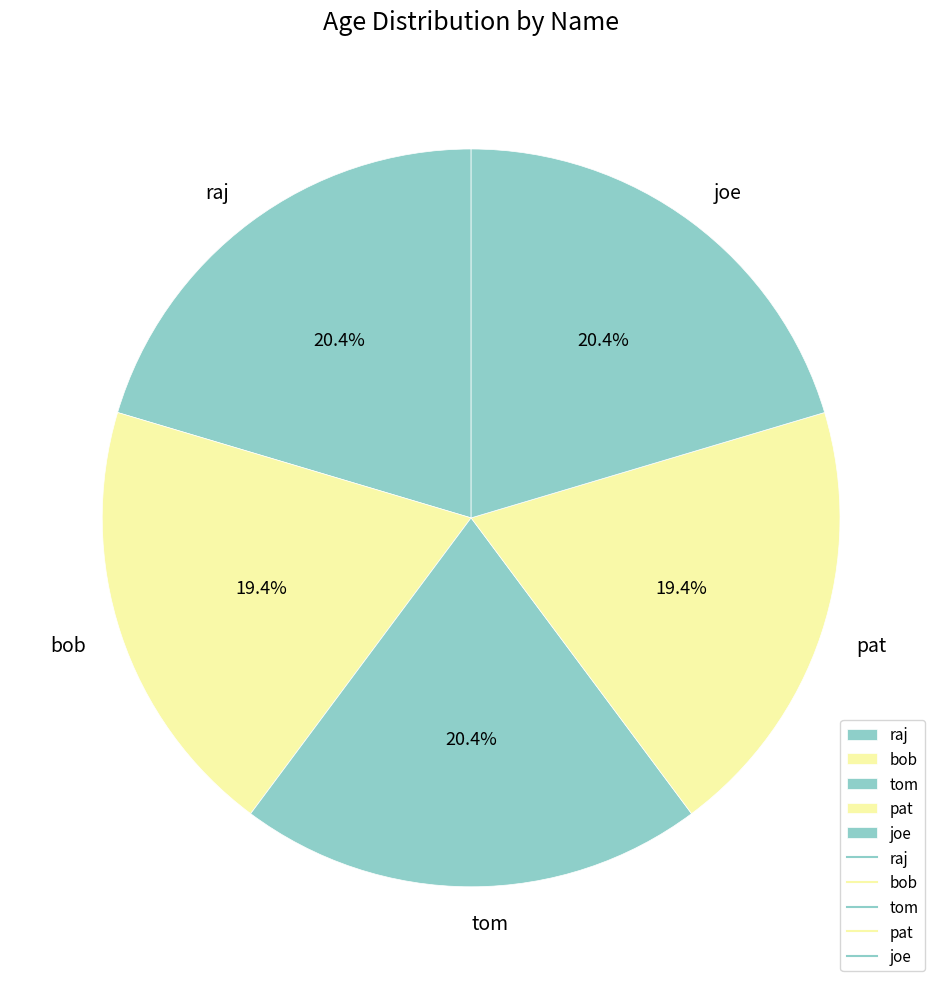

What is the ratio of the value at bob to the value at raj?

1.0